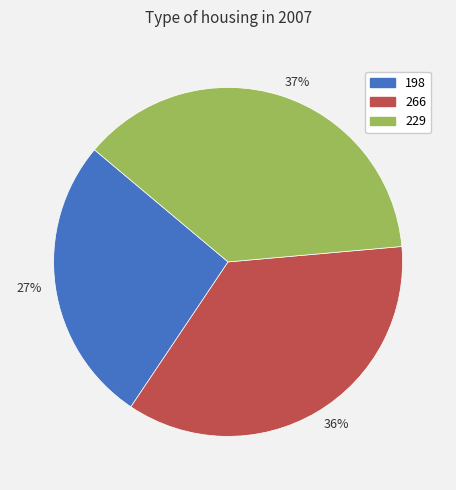

Between 36% and 37%, which is larger?

37%